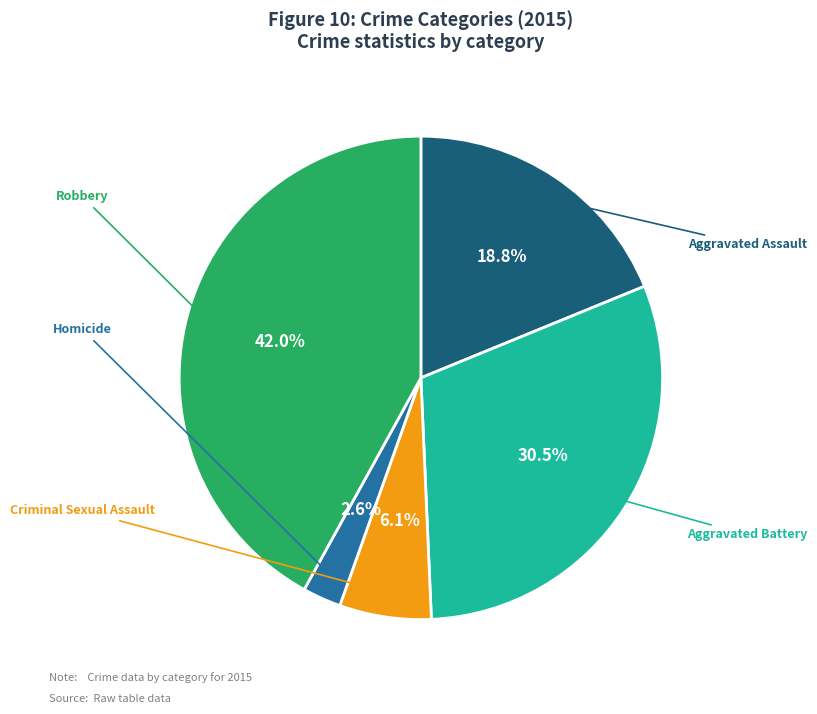

Approximately how many times larger is the value at Aggravated Assault compared to Aggravated Battery?

0.6